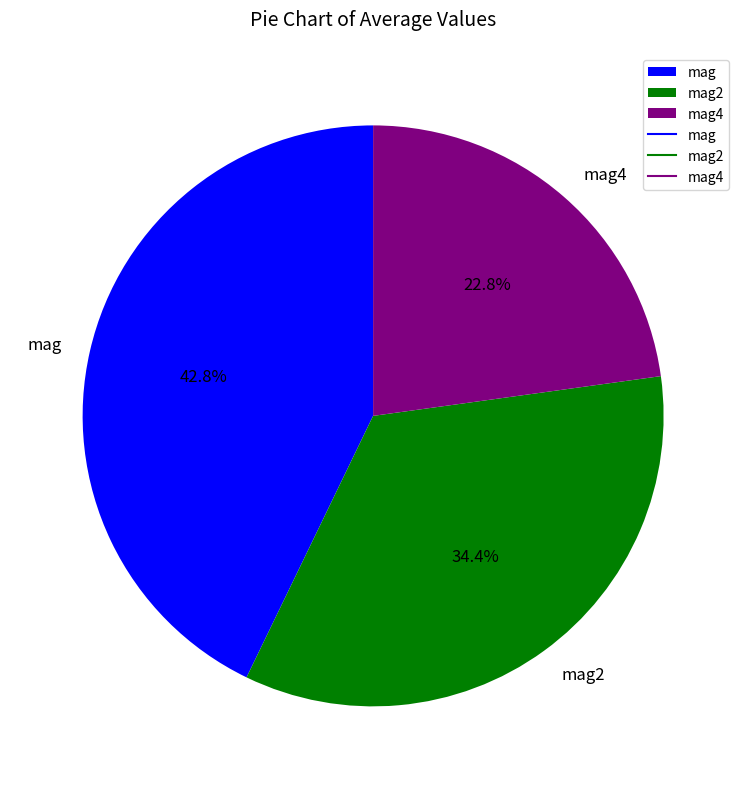

How many segments does this pie chart have?

3